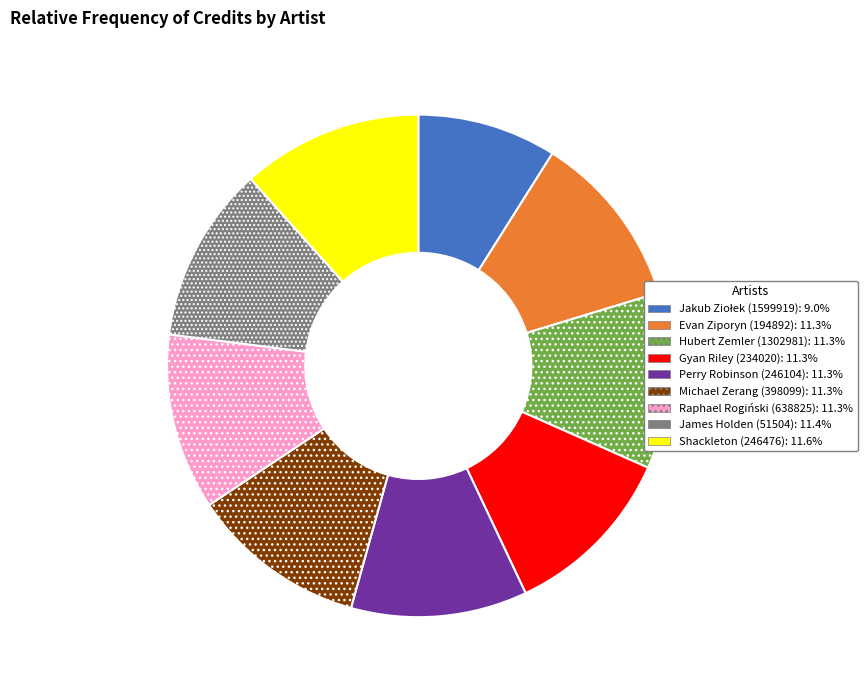

Is the sum of Raphael Rogiński (638825) and Evan Ziporyn (194892) greater than half?

No